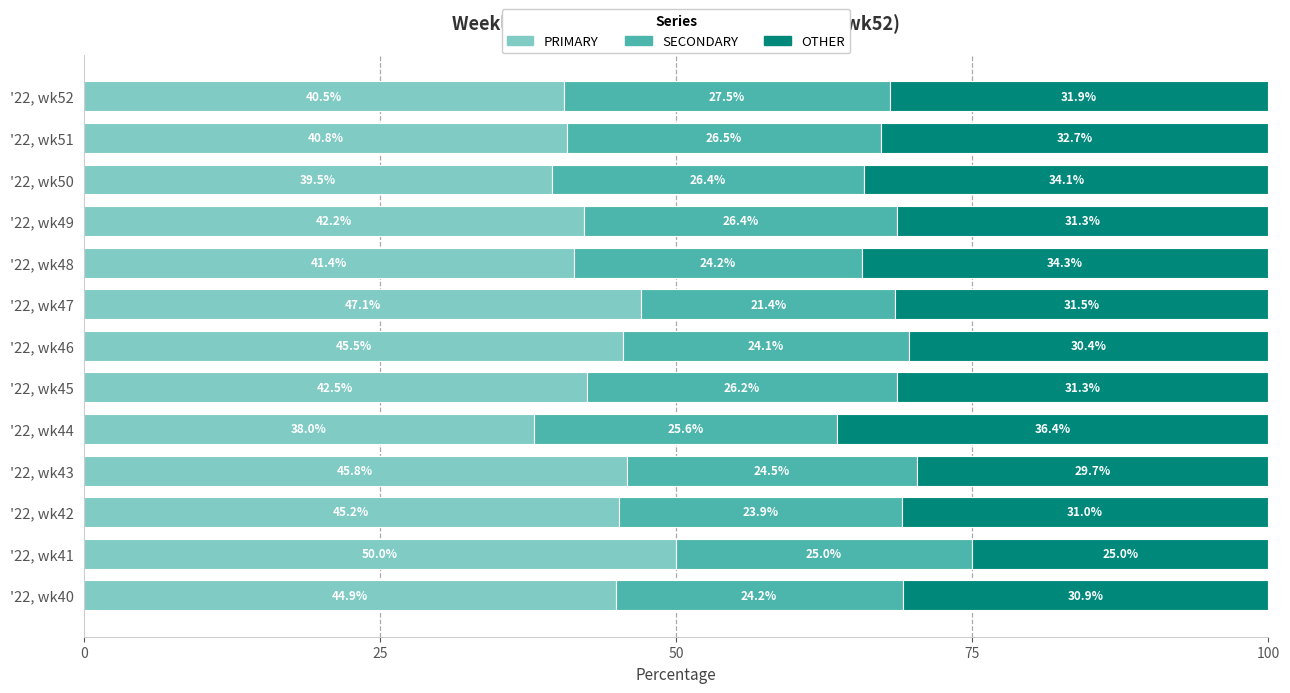

The PRIMARY series shows 38.0 at '22, wk44. True or false?

True